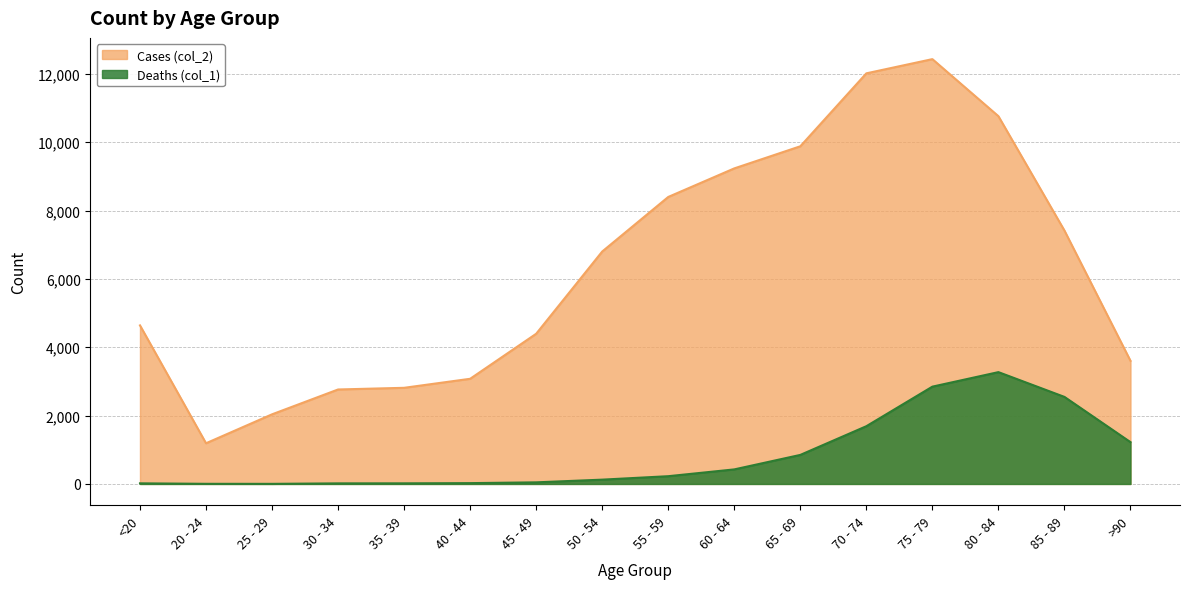

How many lines are shown in the chart?

2